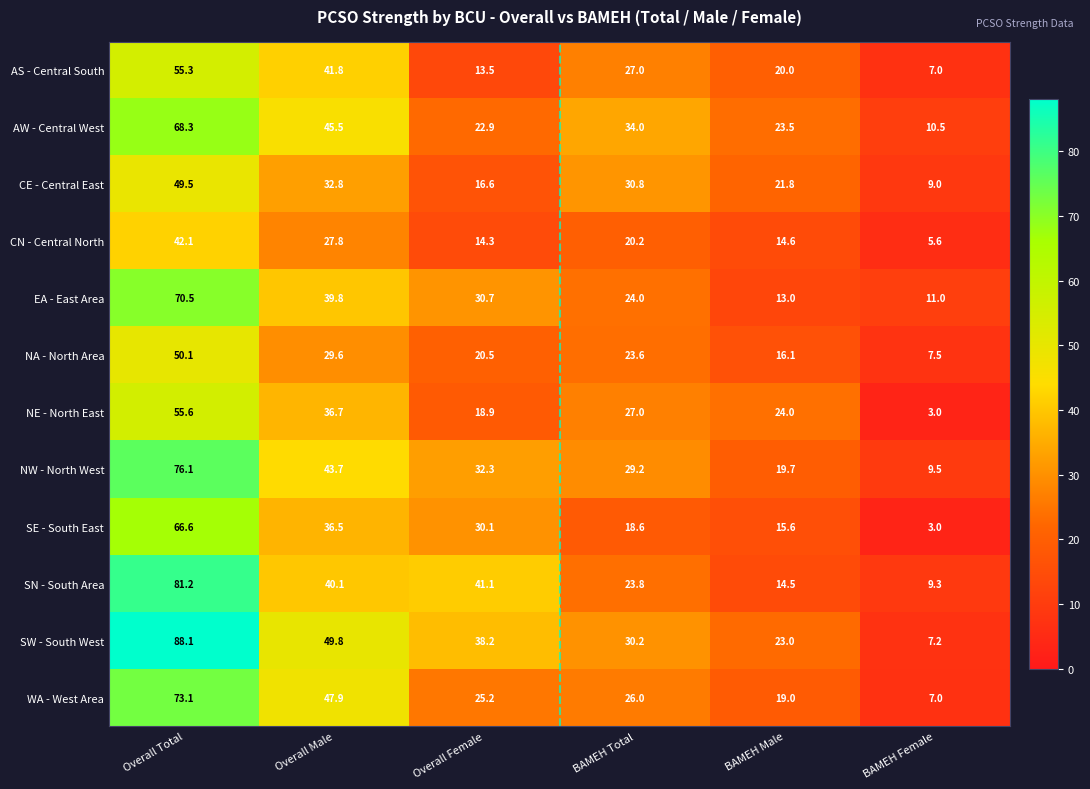

Which series has the widest spread of values?

SW - South West